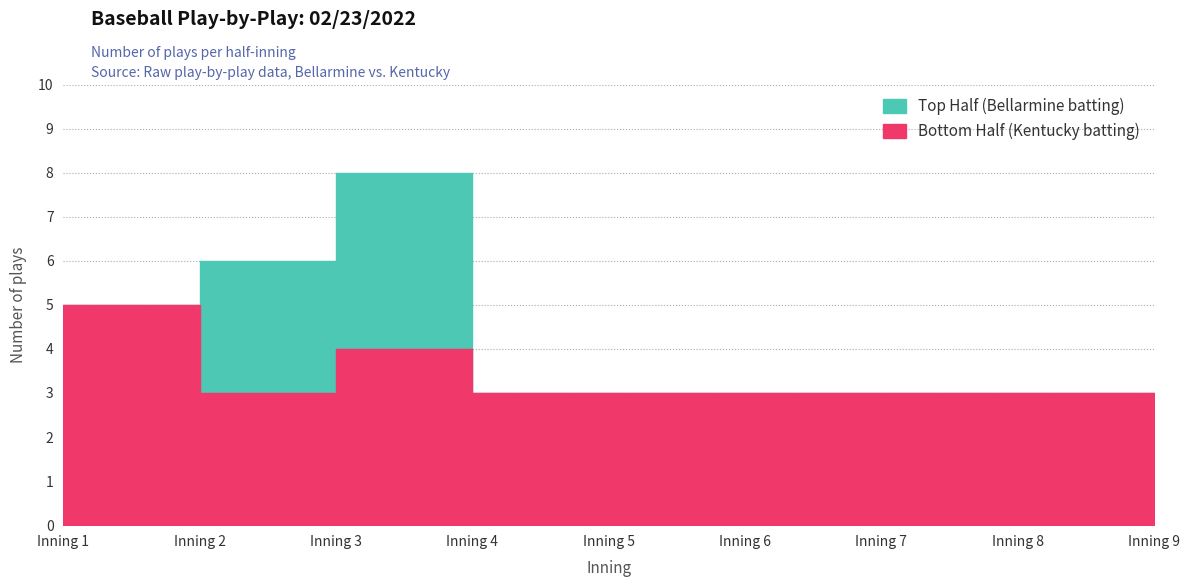

True or false: Bottom Half (Kentucky batting) and Top Half (Bellarmine batting) cross at least once.

False